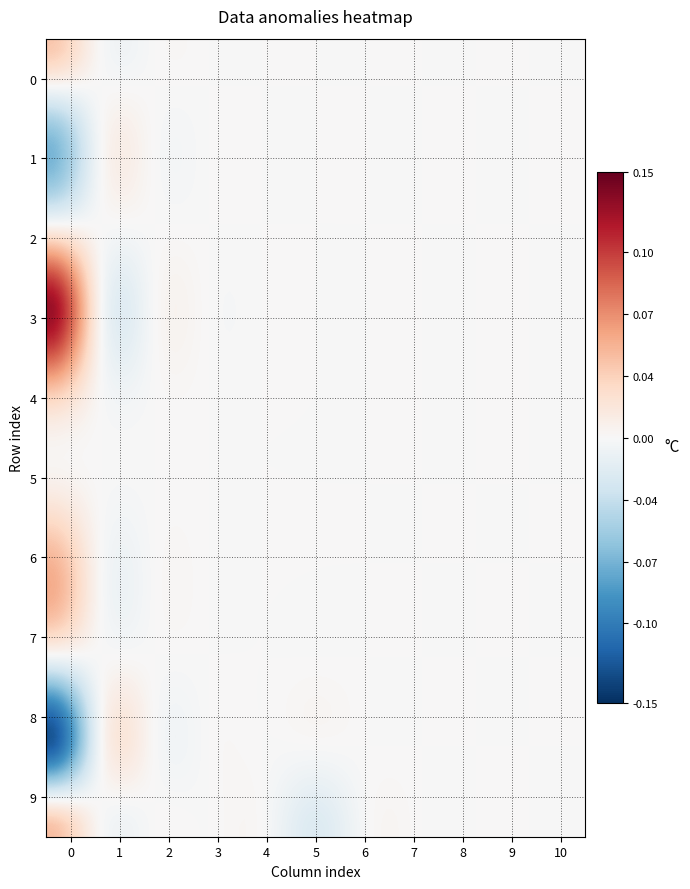

Reading left to right, what are all the values shown in this chart?

0: 0=0.0	1=-0.1	2=-0.0	3=0.1	4=0.0	5=0.0	6=0.1	7=-0.0	8=-0.1	9=0.0
1: 0=0.0	1=0.0	2=0.0	3=0.0	4=0.0	5=0.0	6=0.0	7=0.0	8=0.0	9=0.0
2: 0=0.0	1=0.0	2=0.0	3=0.0	4=0.0	5=0.0	6=0.0	7=0.0	8=0.0	9=0.0
3: 0=0.0	1=0.0	2=0.0	3=0.0	4=0.0	5=0.0	6=0.0	7=0.0	8=0.0	9=0.0
4: 0=0.0	1=0.0	2=0.0	3=0.0	4=0.0	5=0.0	6=0.0	7=0.0	8=0.0	9=0.0
5: 0=0.0	1=0.0	2=0.0	3=0.0	4=0.0	5=0.0	6=0.0	7=0.0	8=0.0	9=-0.0
6: 0=0.0	1=0.0	2=0.0	3=0.0	4=0.0	5=0.0	6=0.0	7=0.0	8=0.0	9=0.0
7: 0=0.0	1=0.0	2=0.0	3=0.0	4=0.0	5=0.0	6=0.0	7=0.0	8=0.0	9=0.0
8: 0=0.0	1=0.0	2=0.0	3=0.0	4=0.0	5=0.0	6=0.0	7=0.0	8=0.0	9=0.0
9: 0=0.0	1=0.0	2=0.0	3=0.0	4=0.0	5=0.0	6=0.0	7=0.0	8=0.0	9=0.0
10: 0=0.0	1=0.0	2=0.0	3=0.0	4=0.0	5=0.0	6=0.0	7=0.0	8=0.0	9=0.0